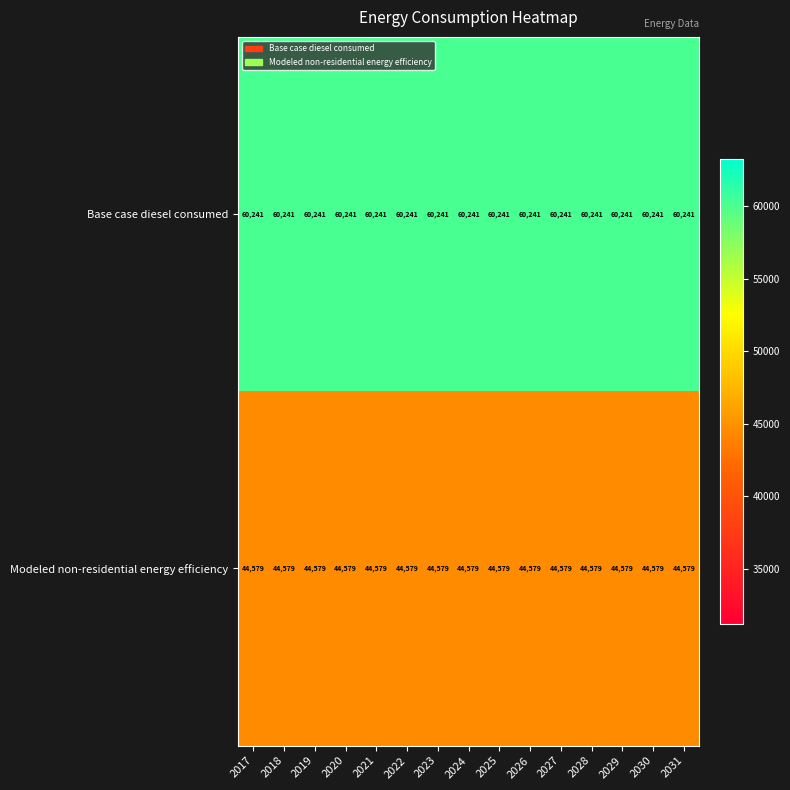

True or false: Base case diesel consumed has a value of 41875 at 2031.

False